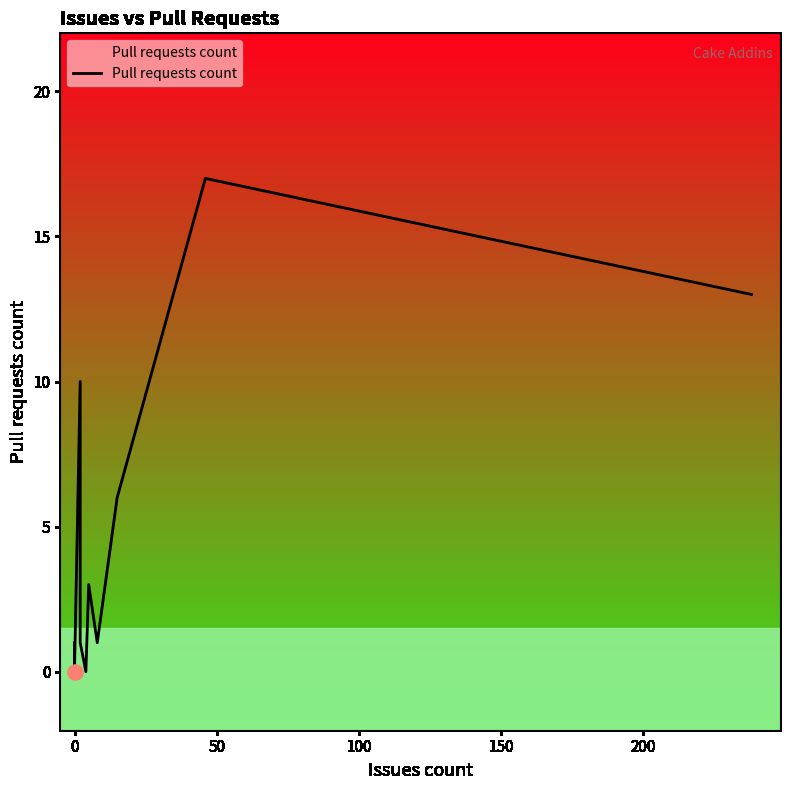

Between 200 and 7, which is larger?

200